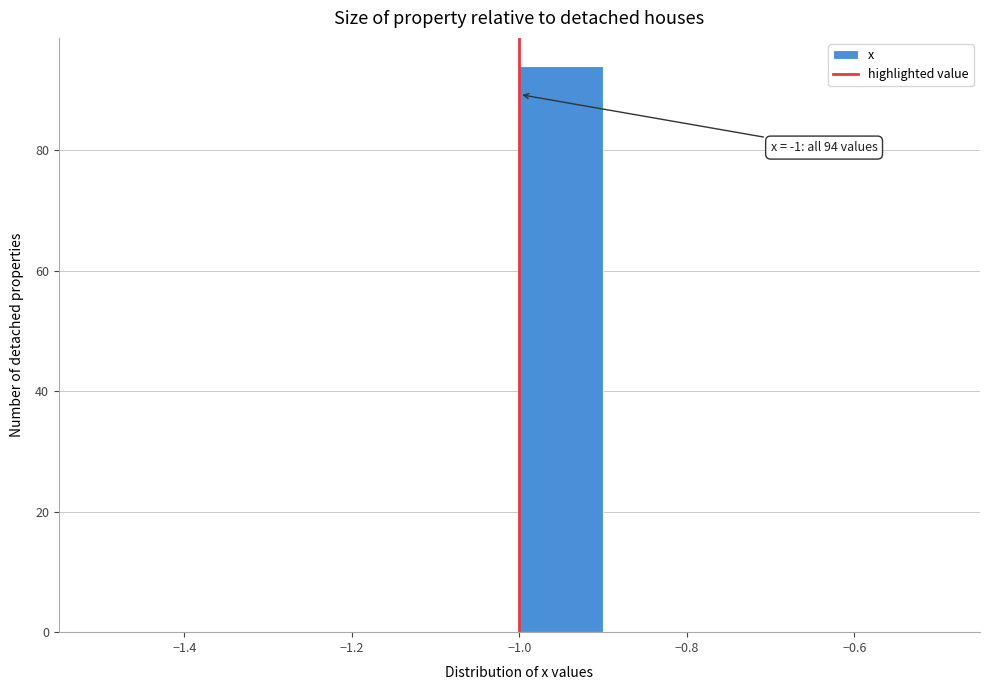

Over which range of the x-axis is the bar tallest?

-1.0 to -0.9